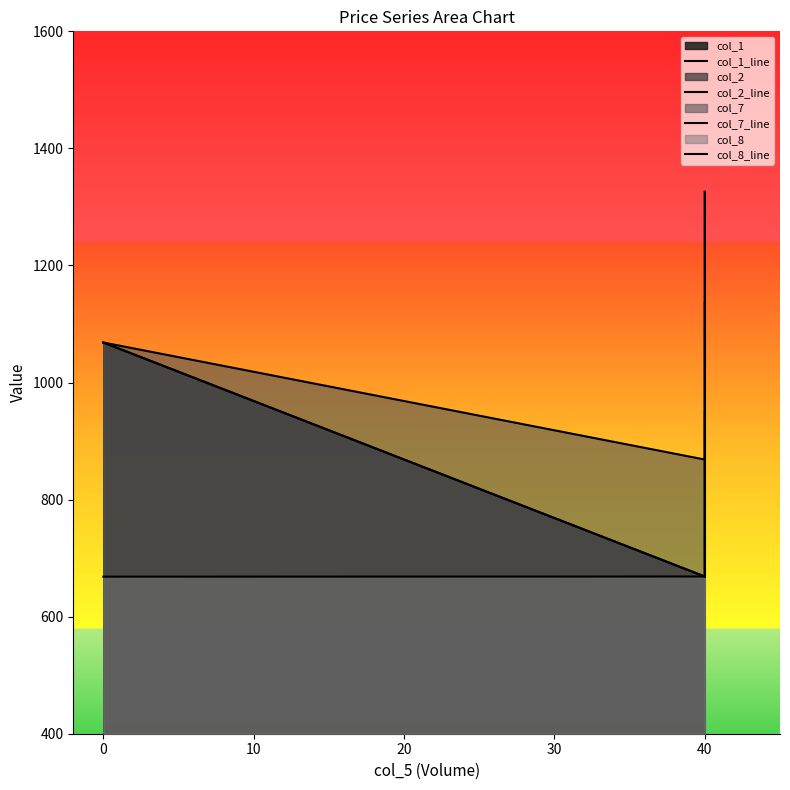

The value of col_2_line at 40 is 1295.2. True or false?

False